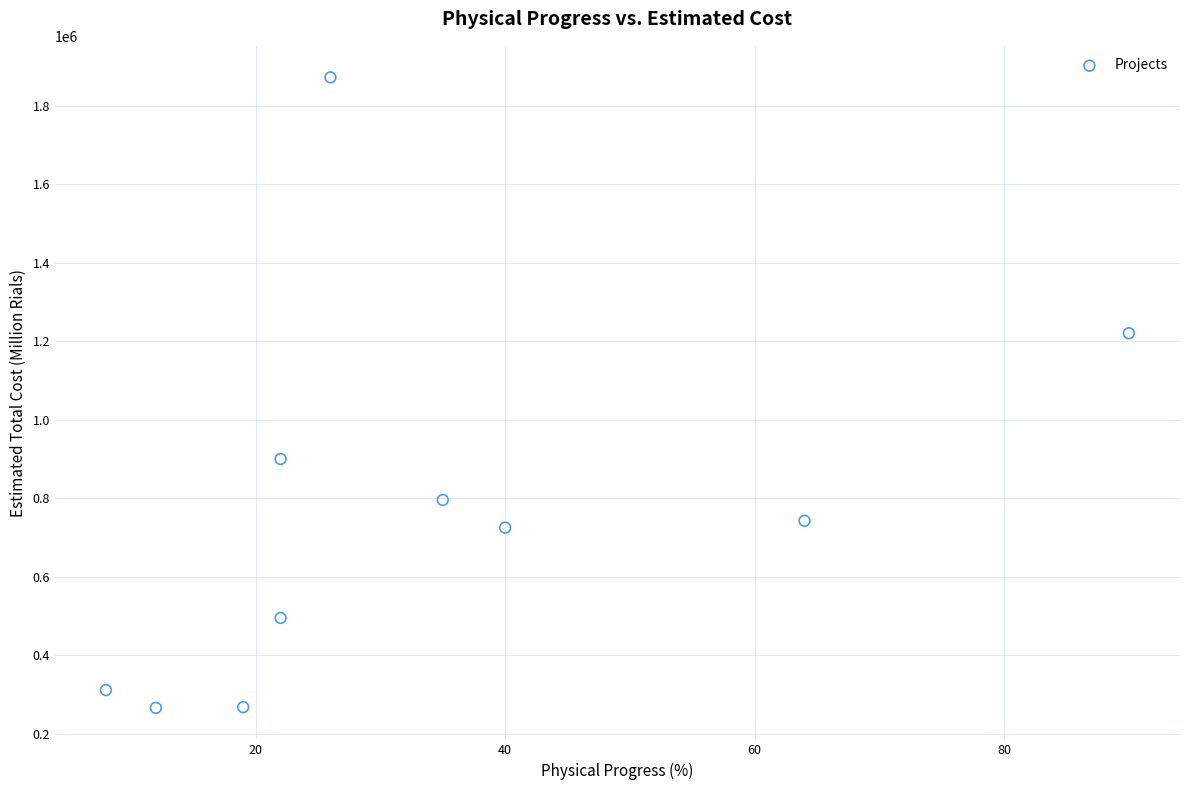

What is the average Y value?

759620